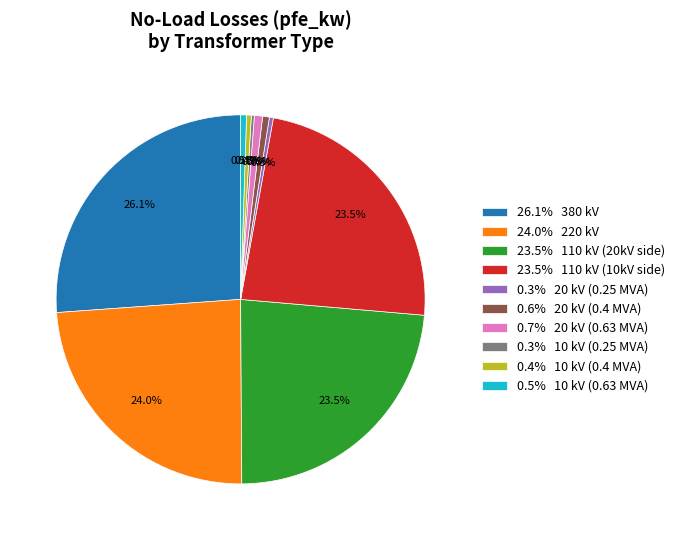

What is the largest slice in the pie chart?

26.1% 380 kV